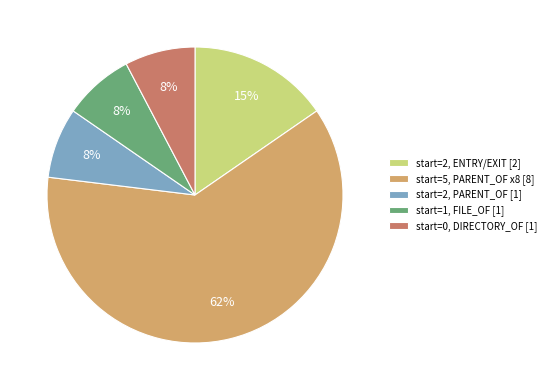

To the nearest percent, what is the combined percentage of start=2, ENTRY/EXIT [2] and start=0, DIRECTORY_OF [1]?

23%